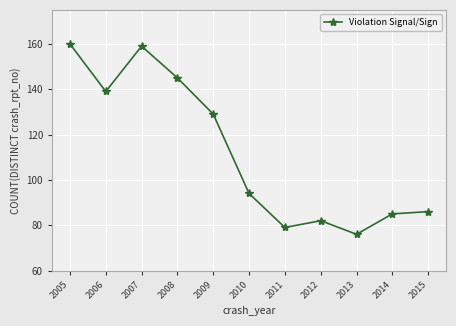

Reading left to right, extract all data points from this chart.

2005=160	2006=139	2007=159	2008=145	2009=129	2010=94	2011=79	2012=82	2013=76	2014=85	2015=86